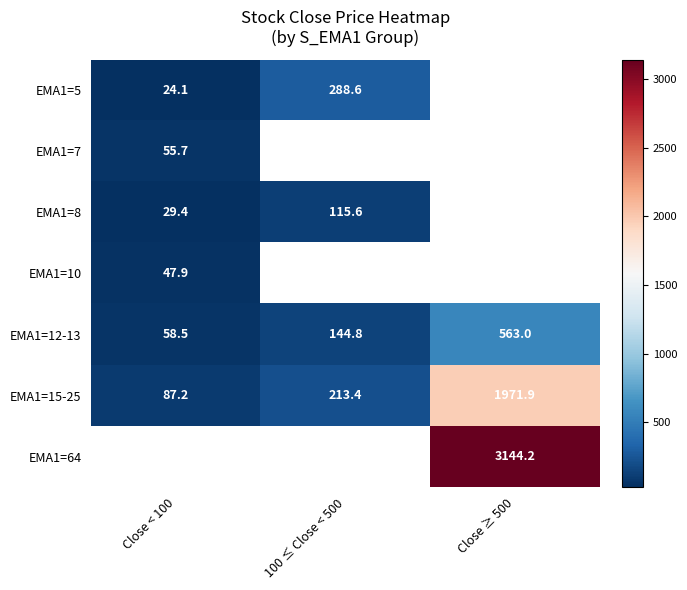

What is the greatest value displayed?

3144.2